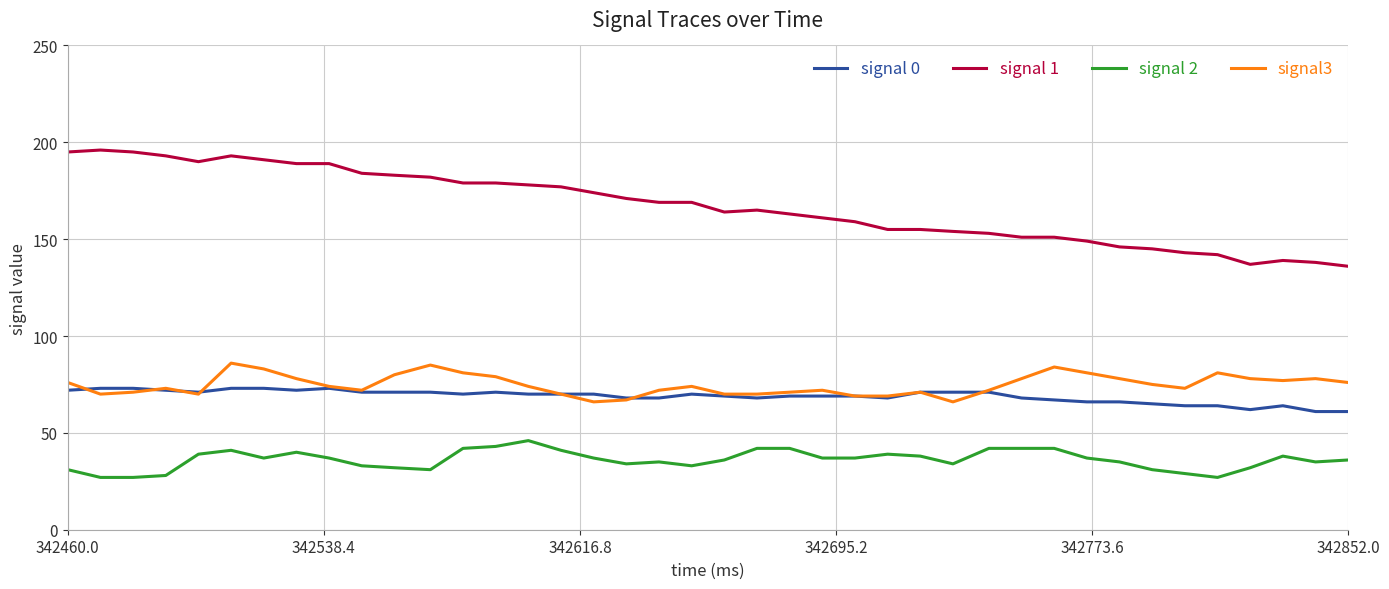

Which series has the widest spread of values?

signal 1